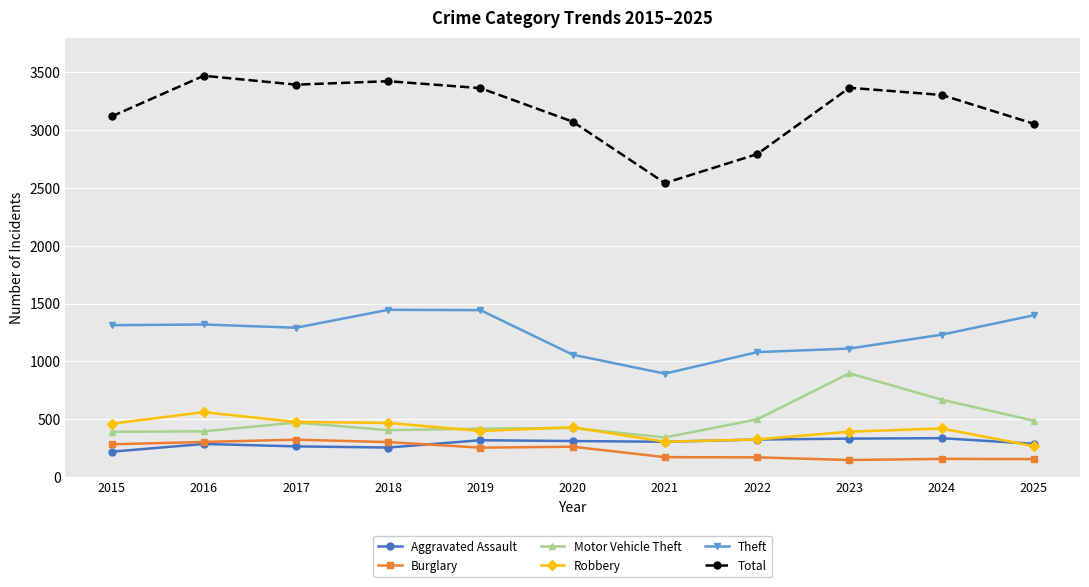

Count the number of data series in this chart.

6